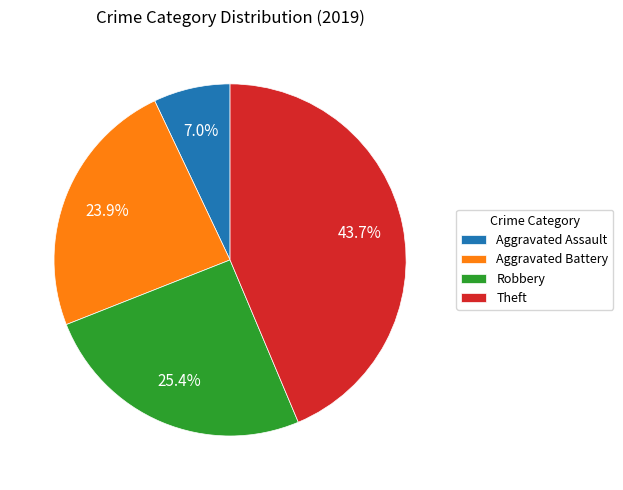

True or false: Theft accounts for 44% of the total.

True